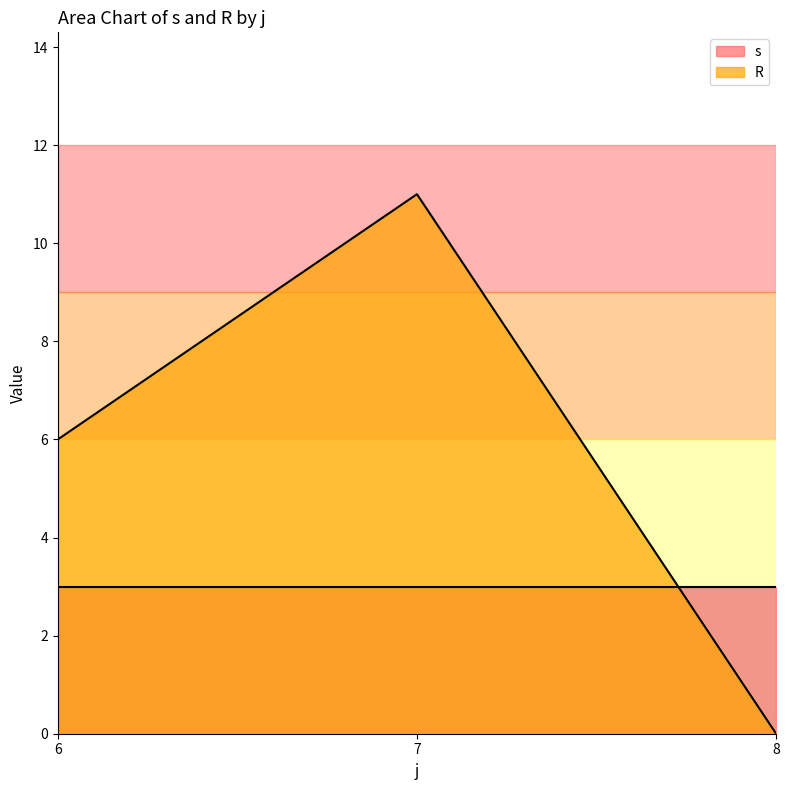

What is the total value across all series at 6?

9